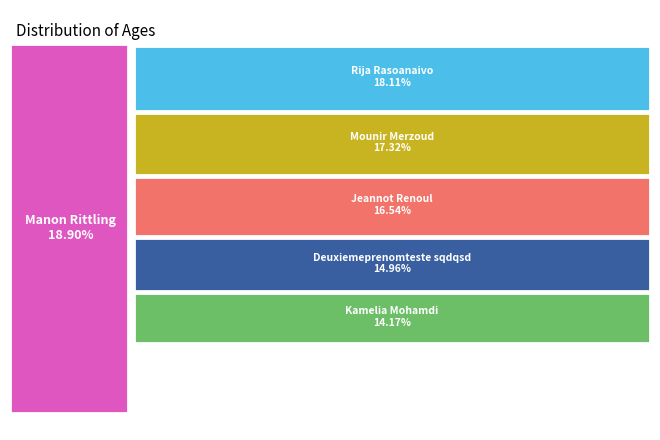

Count the number of slices in the pie.

6